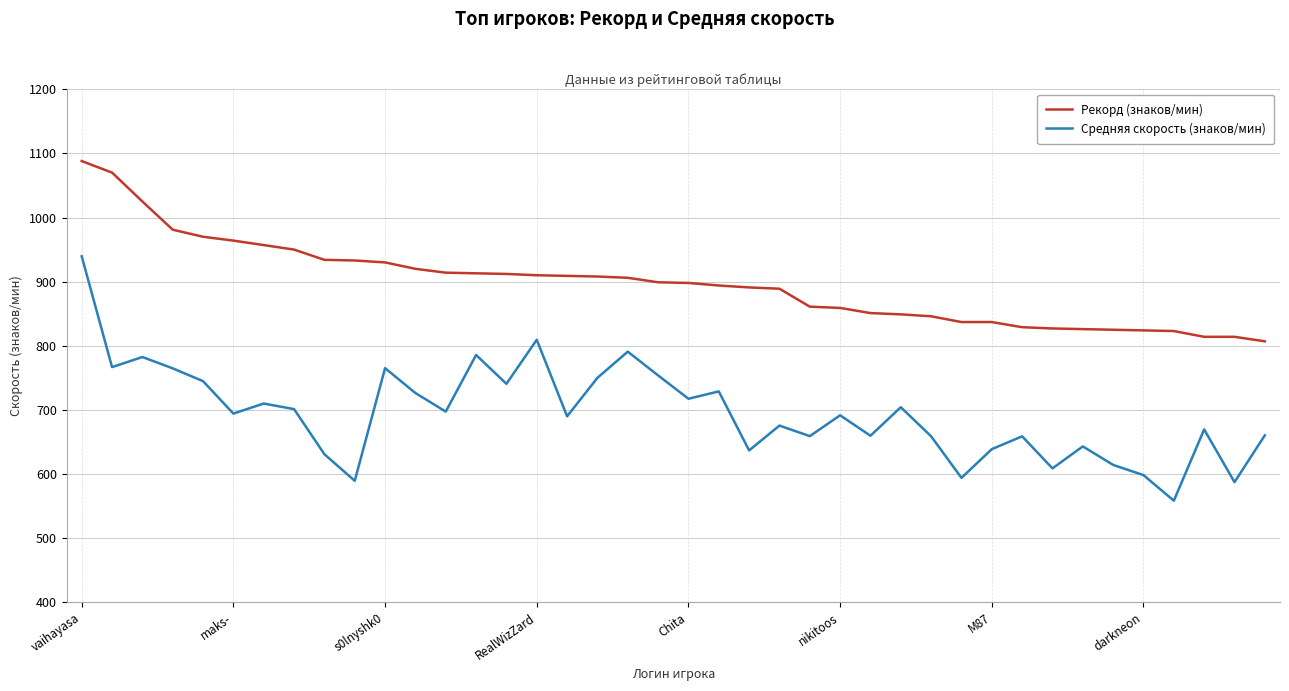

List the series in order of their peak value, highest first.

Рекорд (знаков/мин), Средняя скорость (знаков/мин)